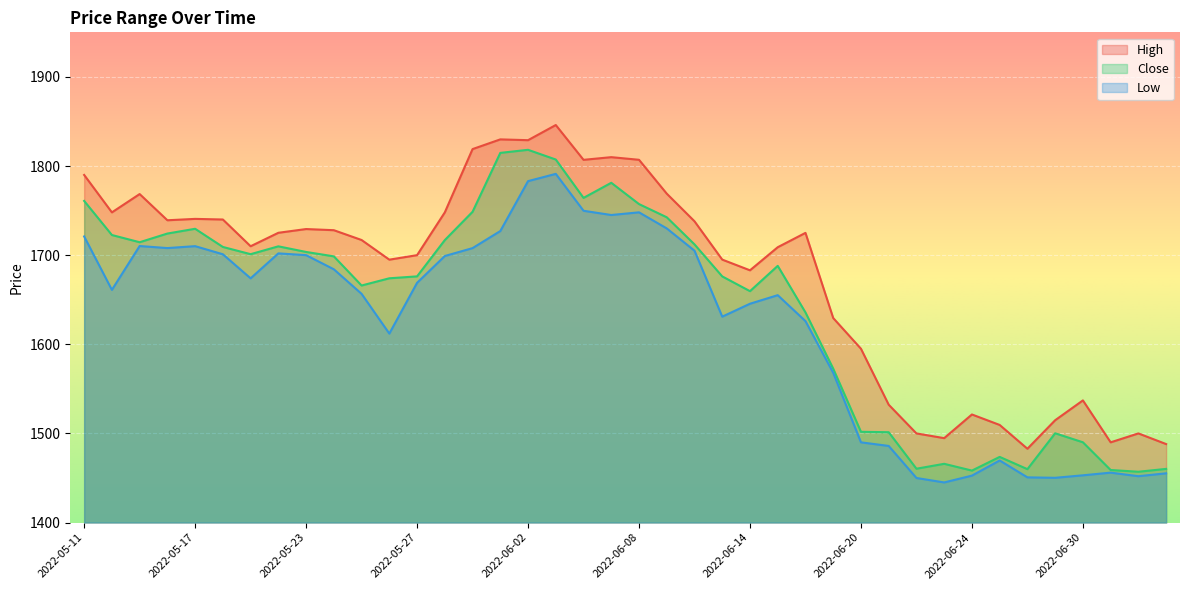

True or false: High and Low intersect in this chart.

False